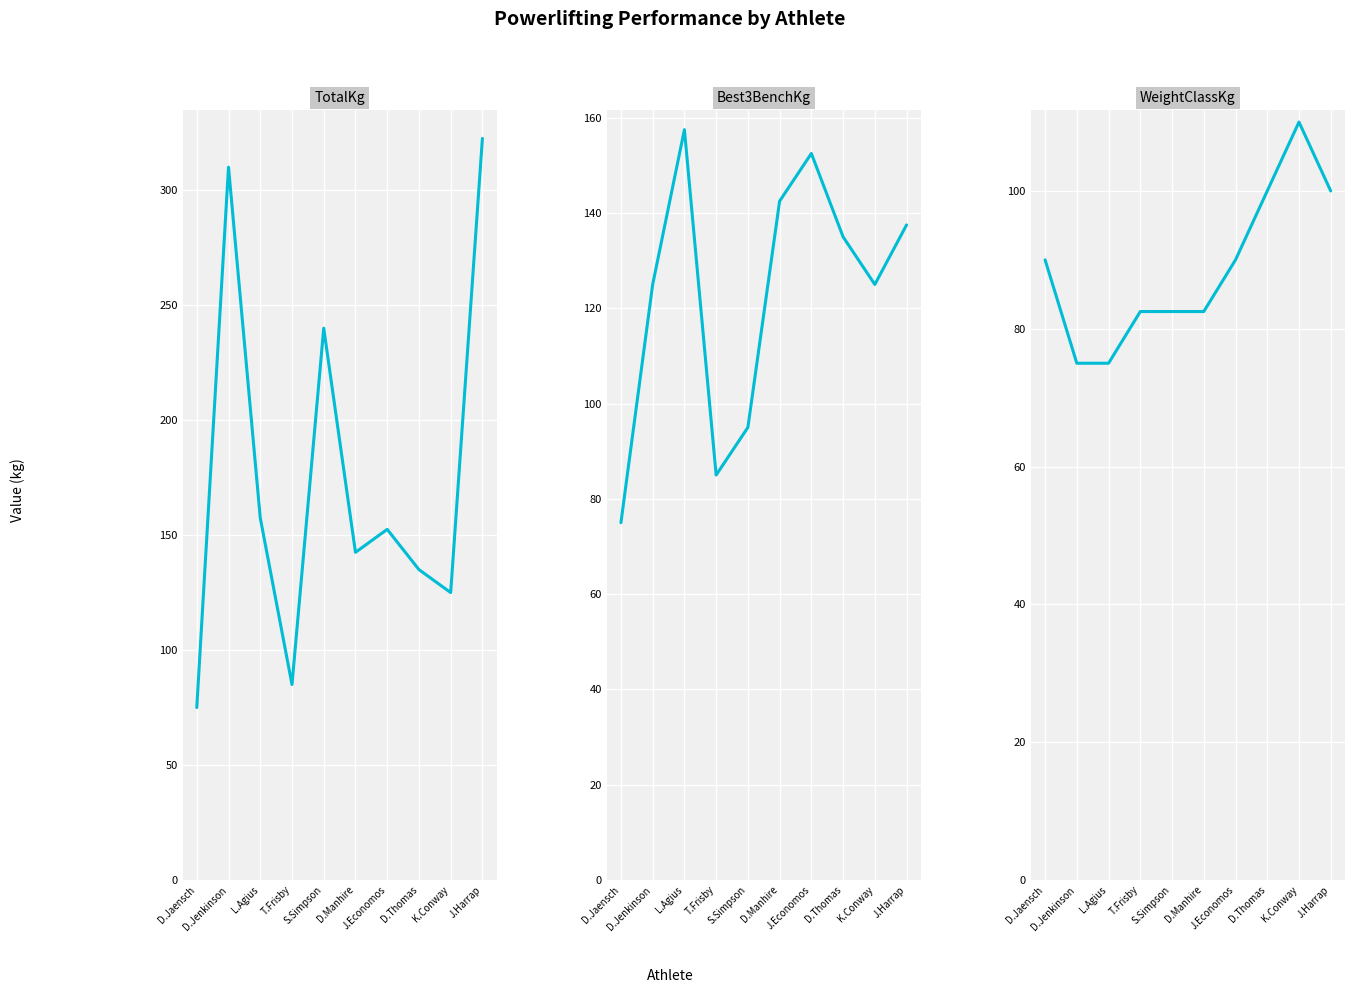

Which series has the widest spread of values?

TotalKg